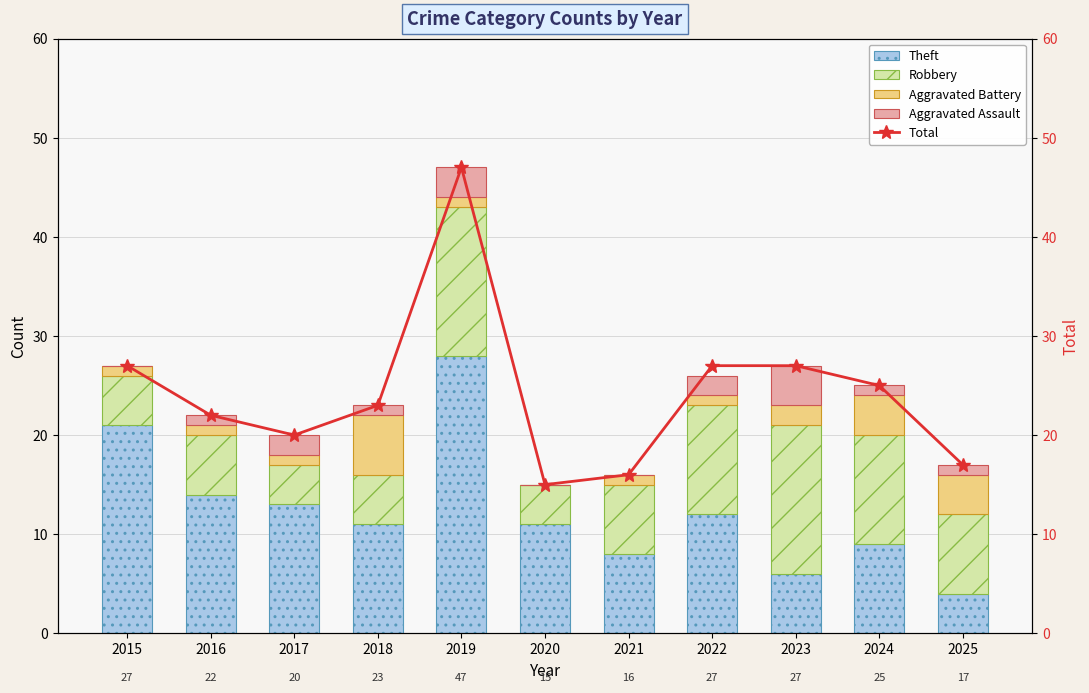

At which label does Total first exceed 23?

2015